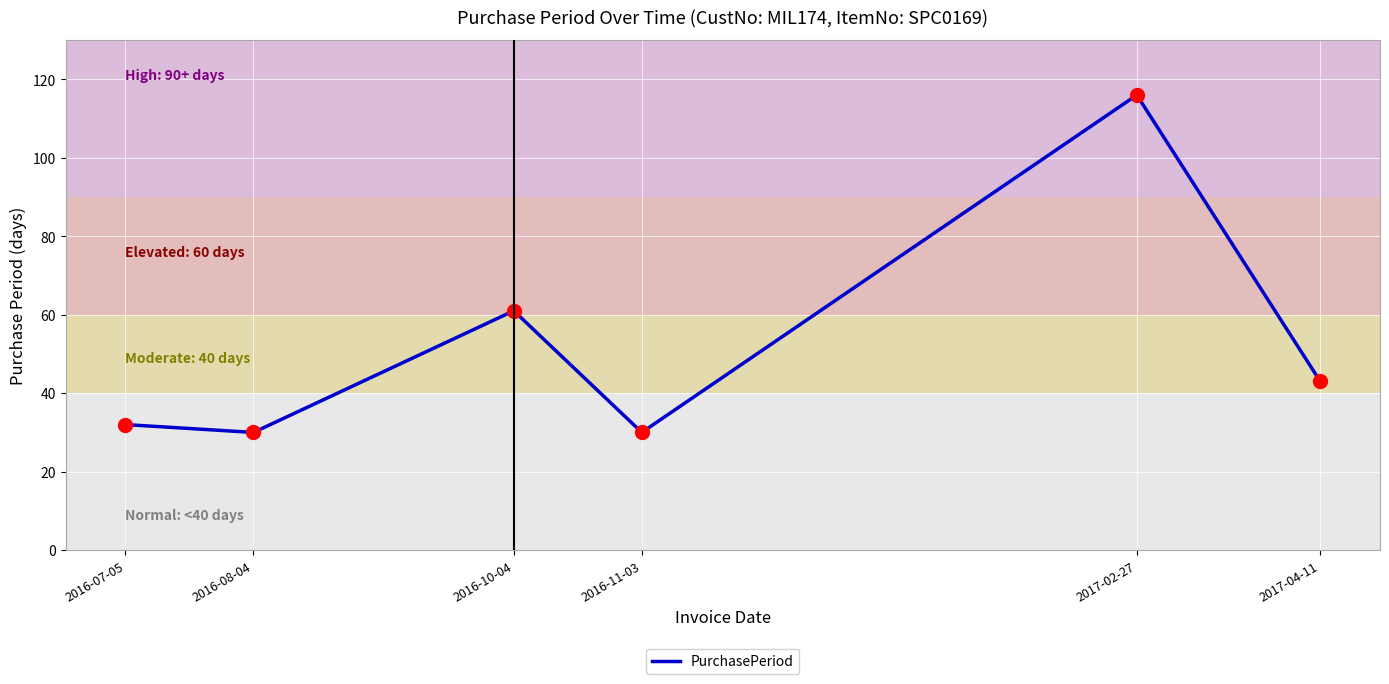

Approximately how many times larger is the value at 2016-10-04 compared to 2016-07-05?

1.9